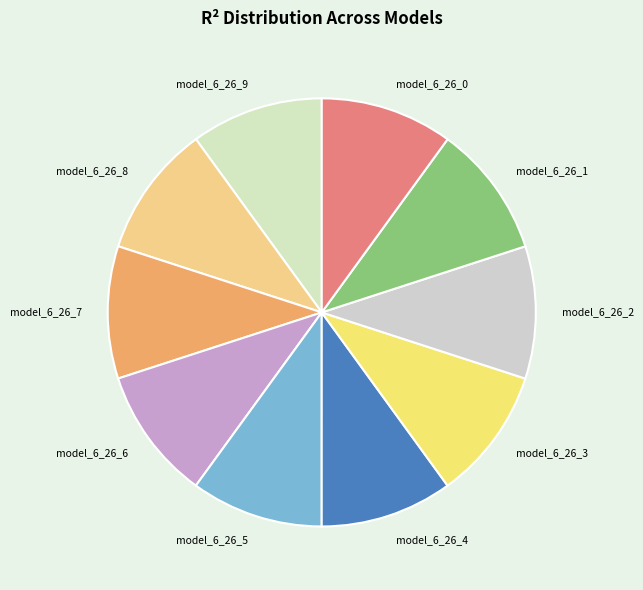

Combined, do model_6_26_3 and model_6_26_1 account for over 50%?

No